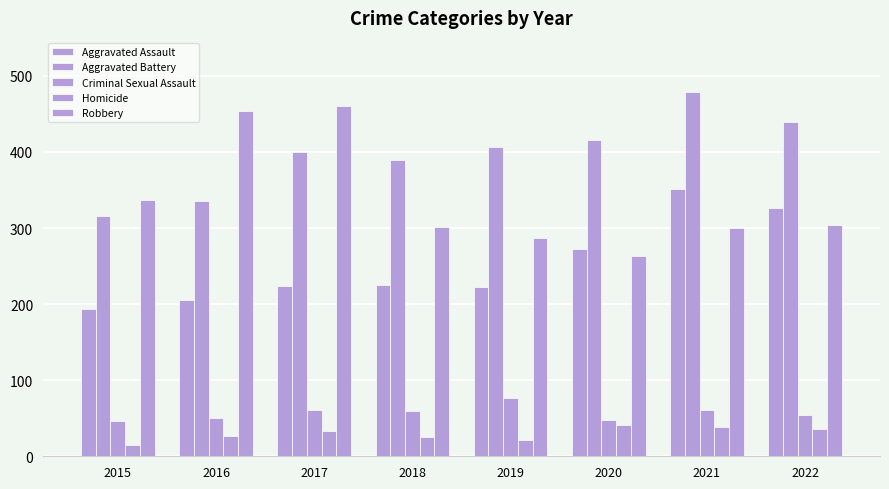

List the series in order of their peak value, highest first.

Aggravated Battery, Robbery, Aggravated Assault, Criminal Sexual Assault, Homicide